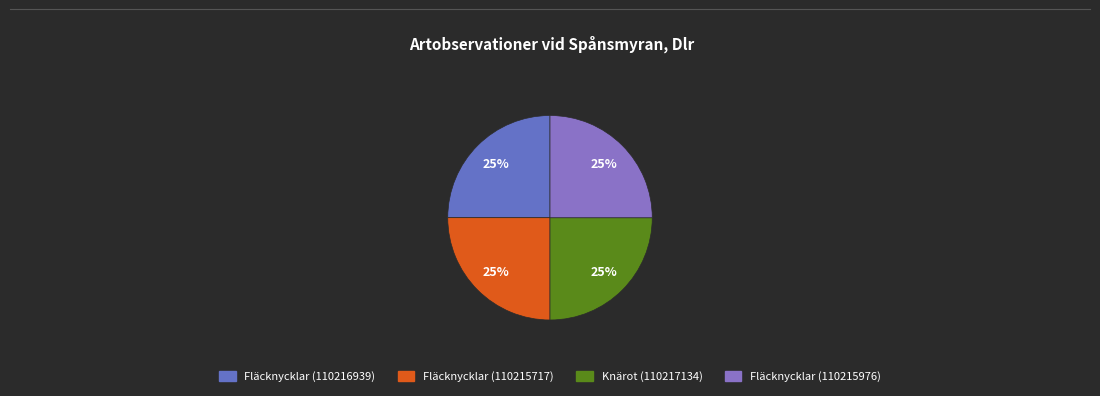

How many segments does this pie chart have?

4